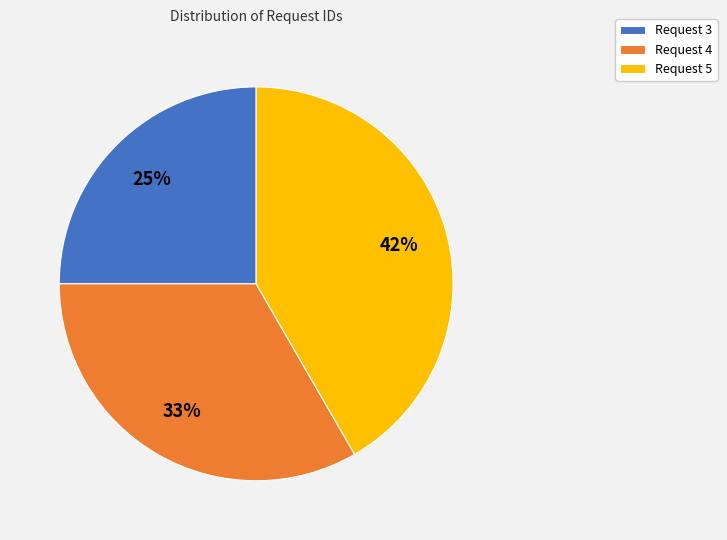

How many slices are in this pie chart?

3